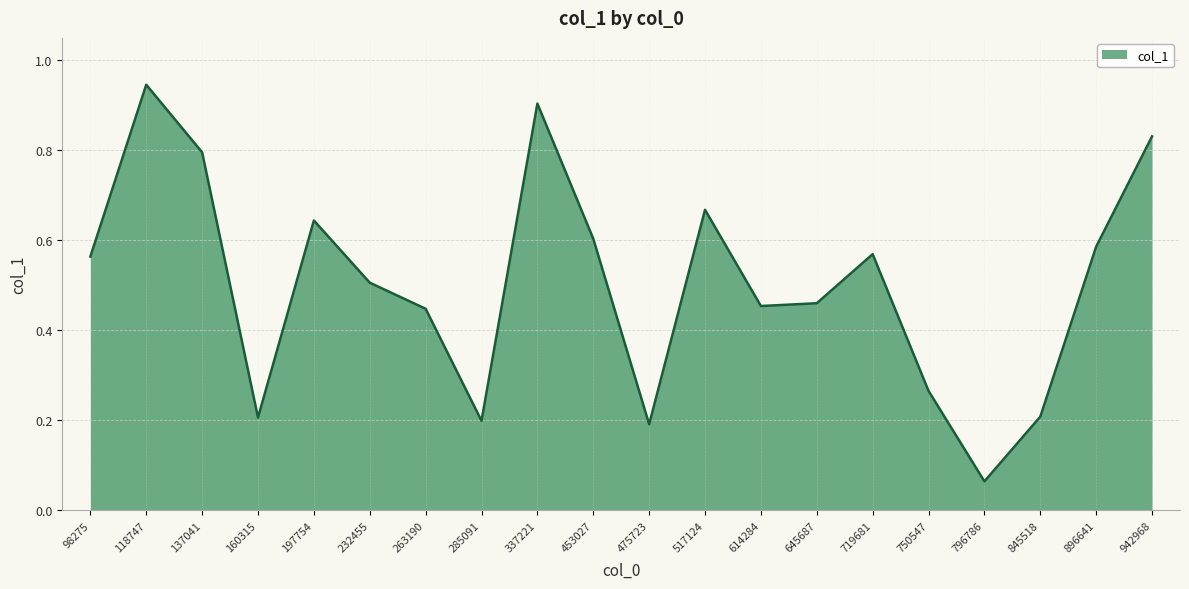

Which category has the lowest value across all series?

796786